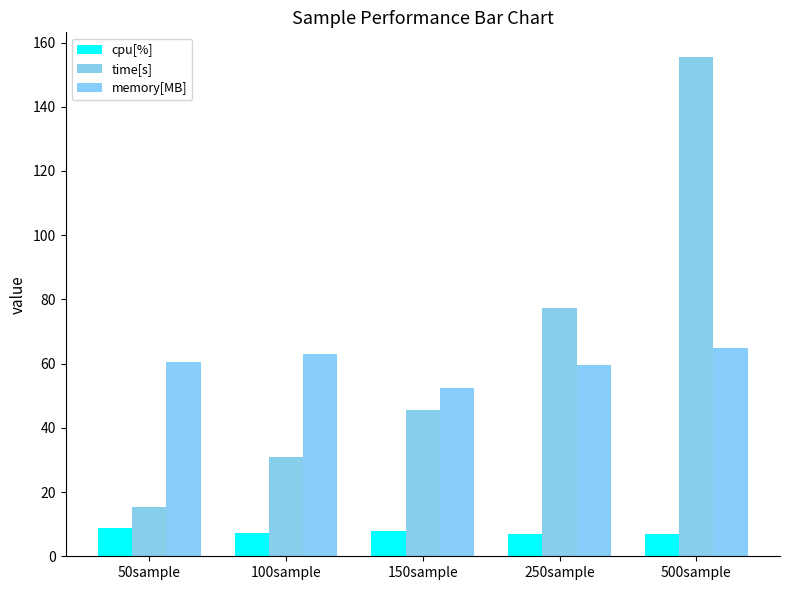

Which has a higher value, 150sample or 100sample?

150sample